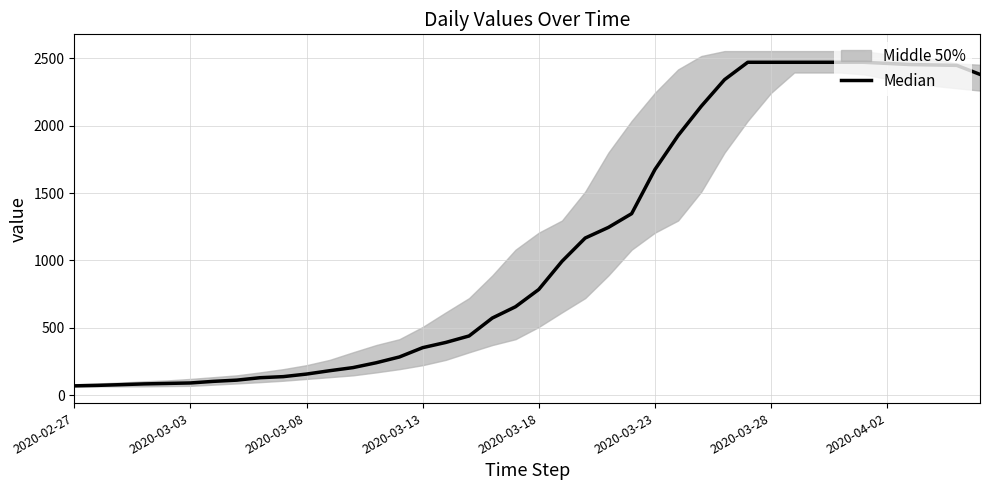

What is the sum of all values?

45076.0